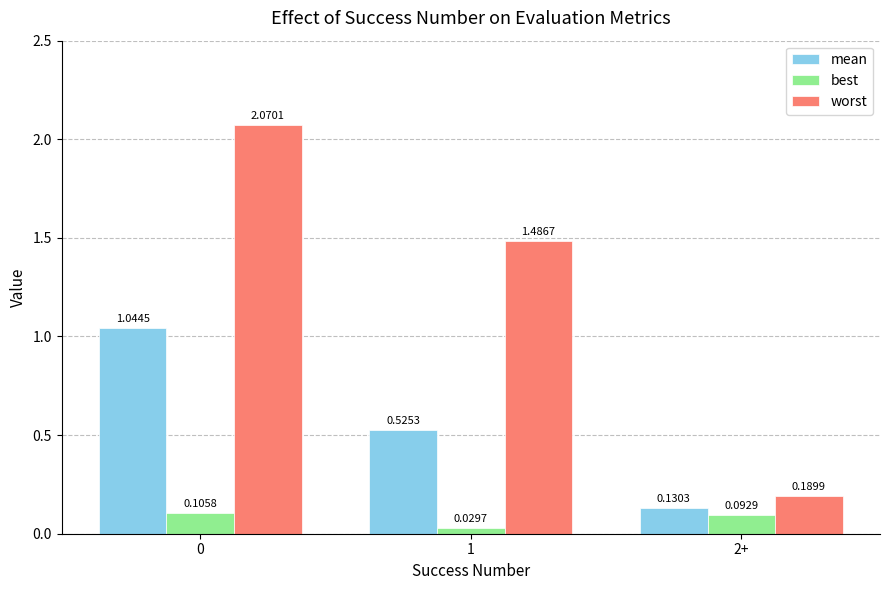

What position from the right is 0?

3